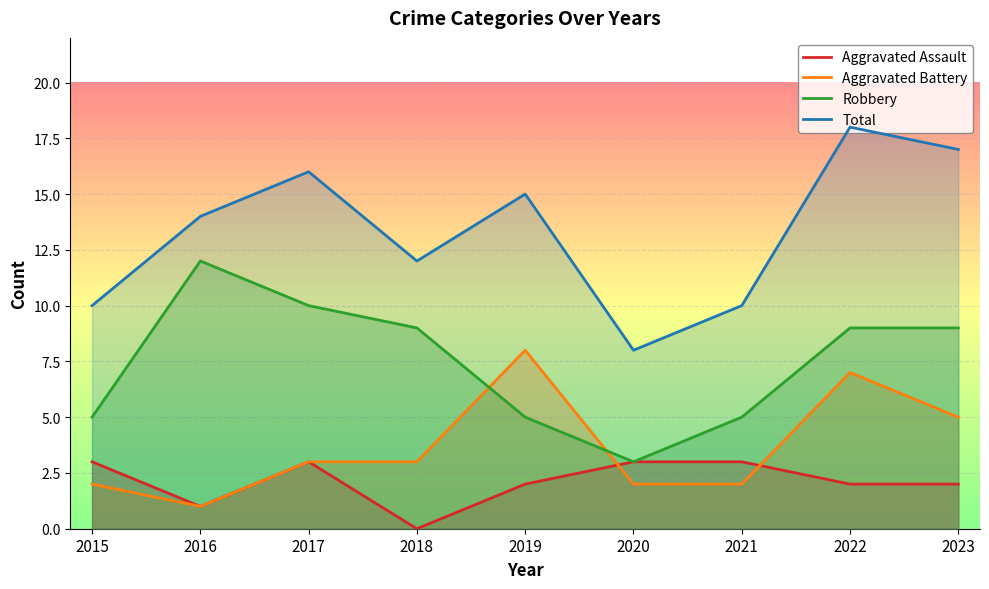

What are all the series names shown in the legend?

Aggravated Assault, Aggravated Battery, Robbery, Total